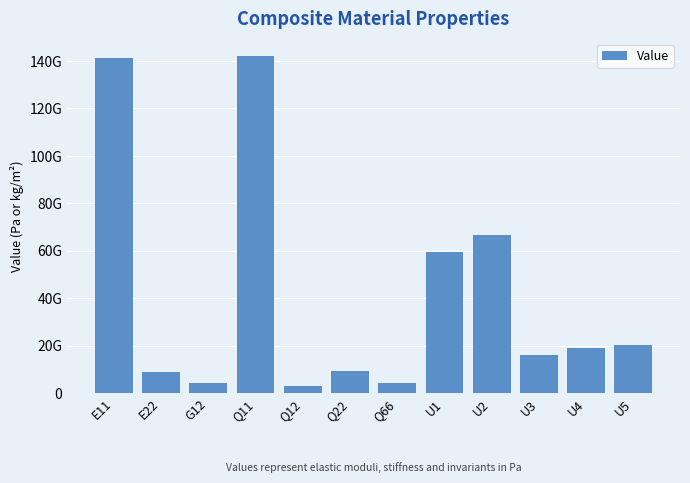

What is the difference between the second highest and minimum values?

138432954473.4